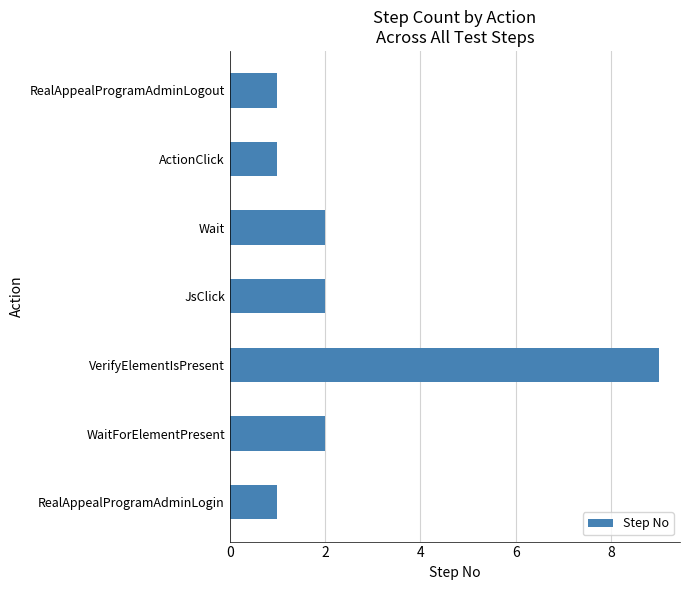

What is the sum of all values?

18